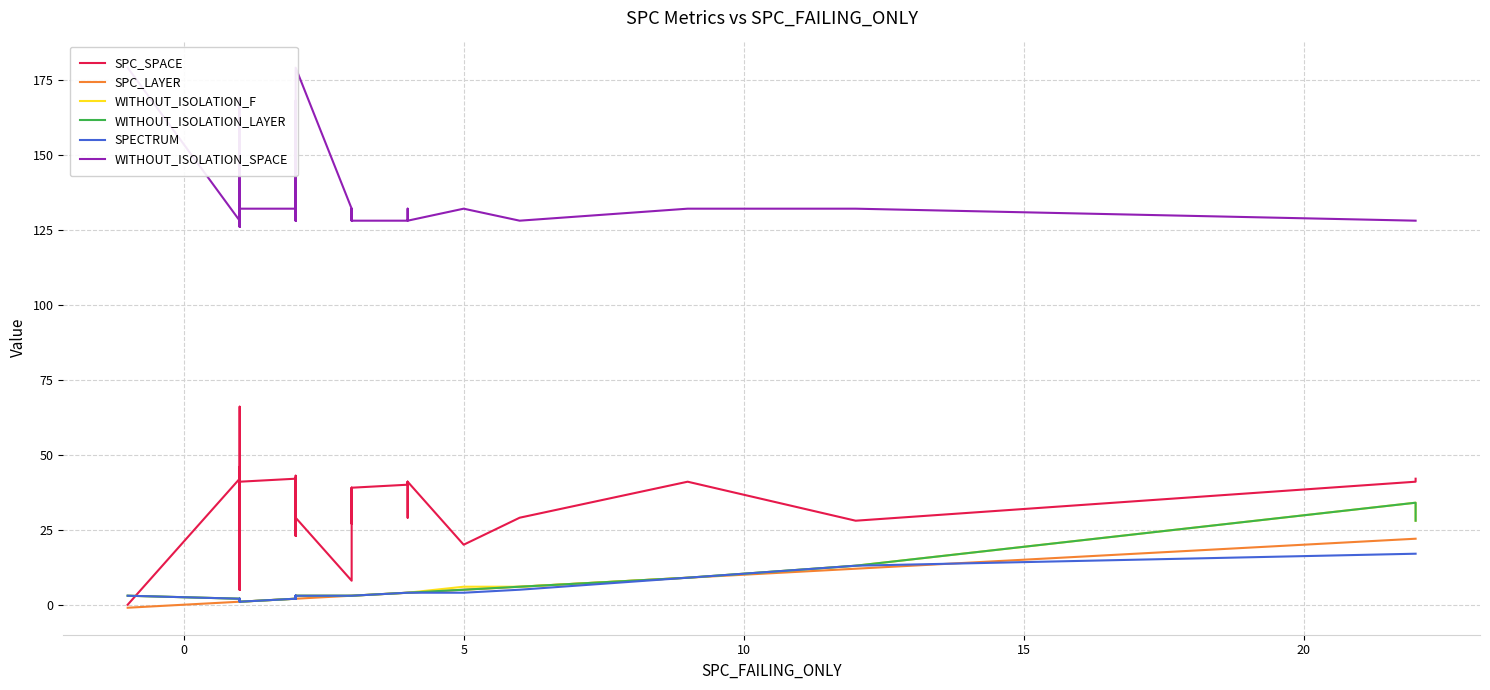

What is the label of the 35th point from the left?

5